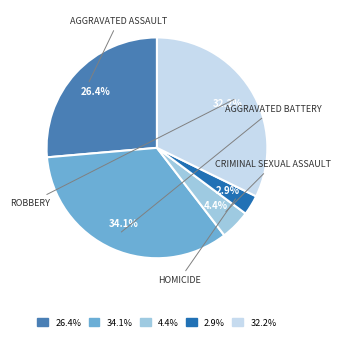

How many slices are in this pie chart?

5